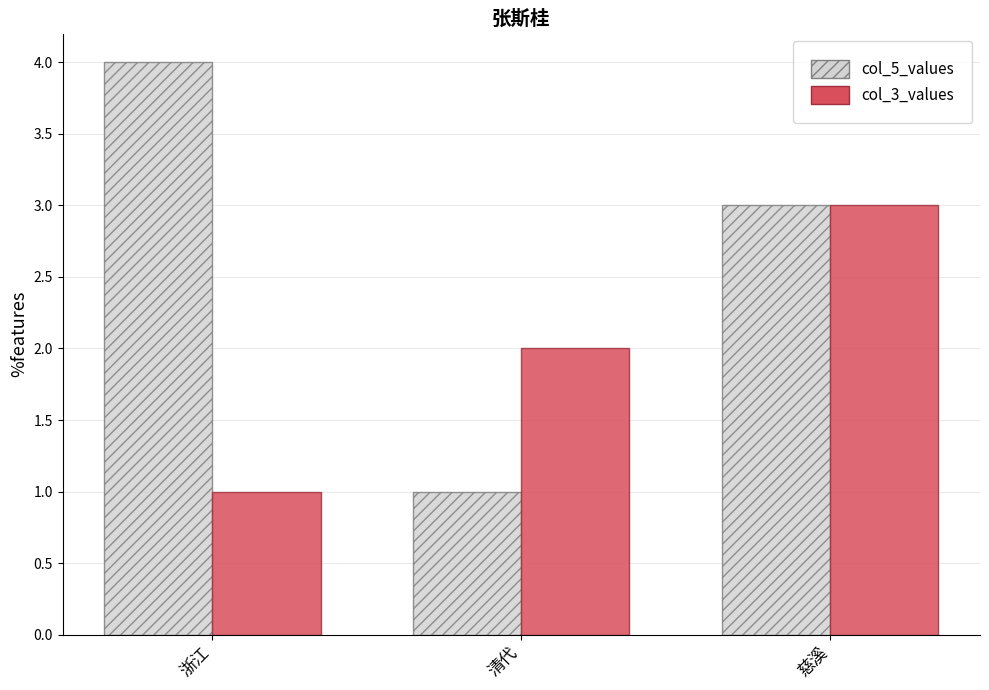

What is the average value of the col_5_values series?

3